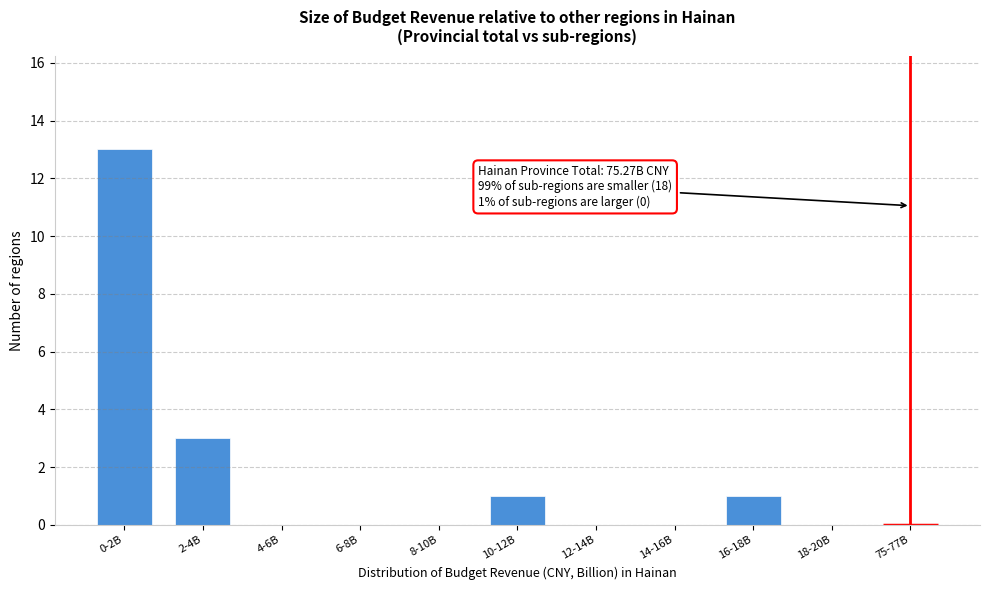

Reading left to right, extract all data points from this chart.

0-2B=13	2-4B=3	4-6B=0	6-8B=0	8-10B=0	10-12B=1	12-14B=0	14-16B=0	16-18B=1	18-20B=0	75-77B=0